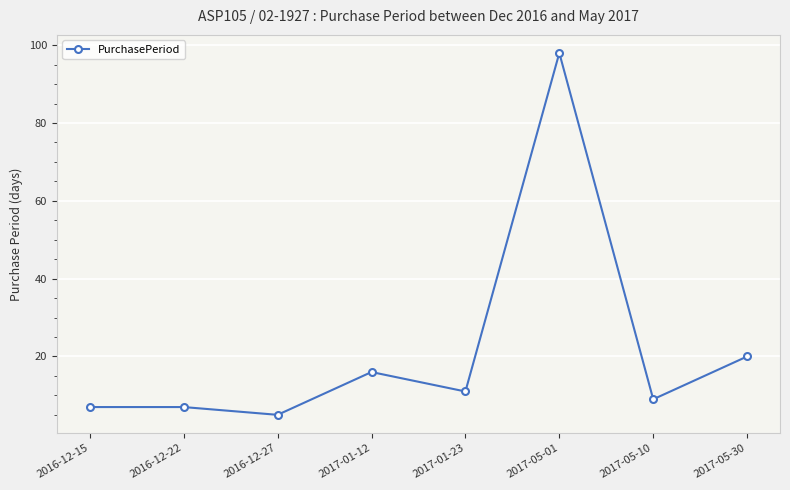

Reading right to left, what are all the values shown in this chart?

20	9	98	11	16	5	7	7